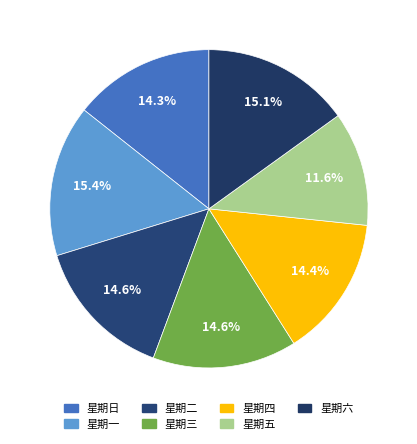

What is the change in value from 星期日 to 星期二?

+90.0